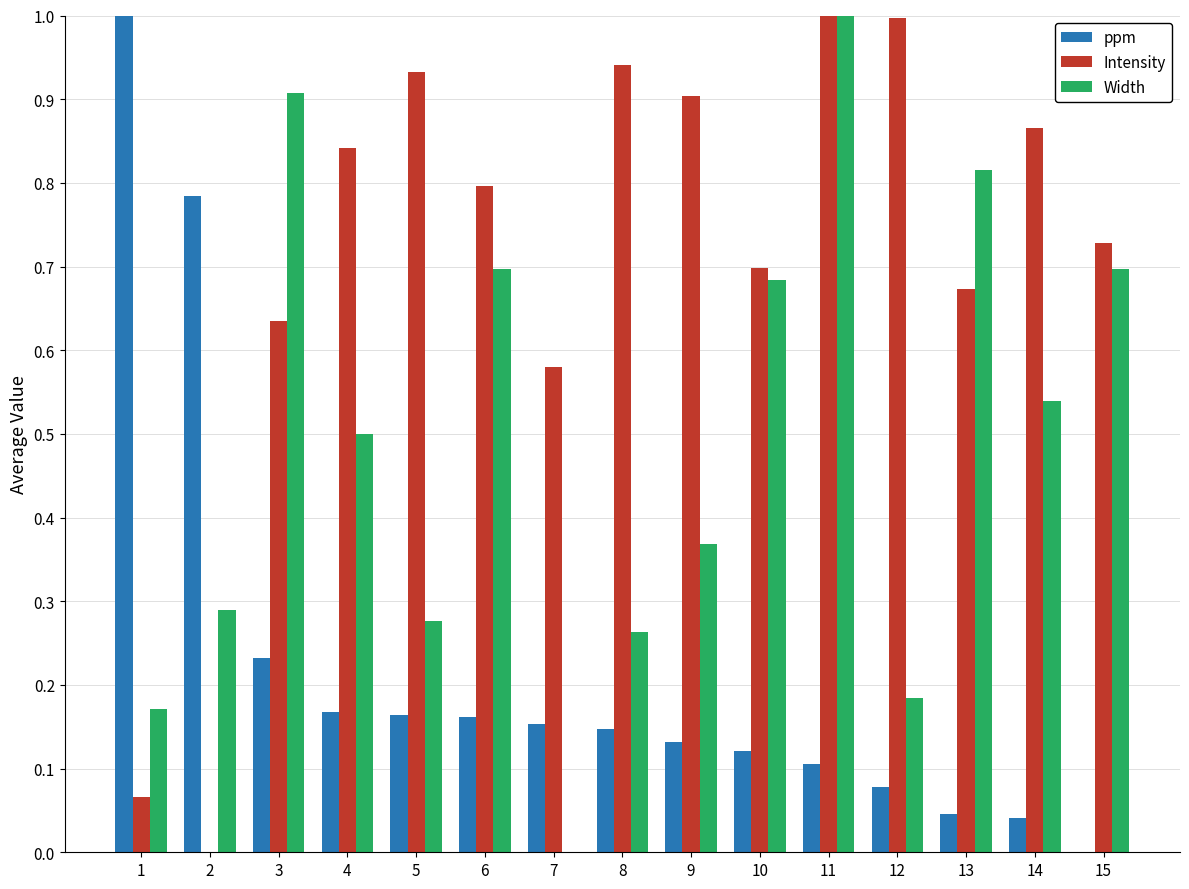

The value of Width at 14 is 0.8. True or false?

False